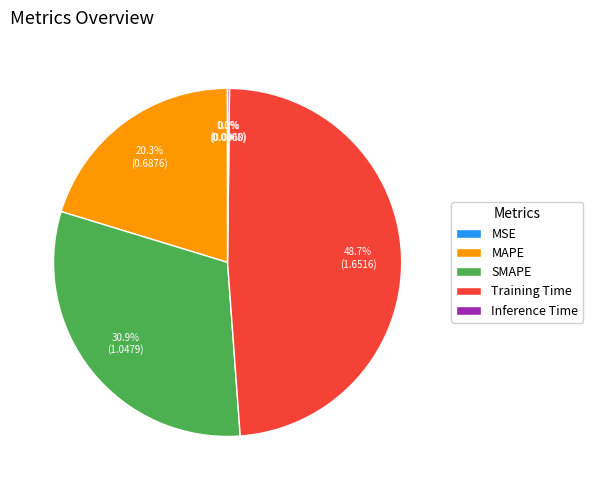

How much of the chart is everything except SMAPE?

69.1%